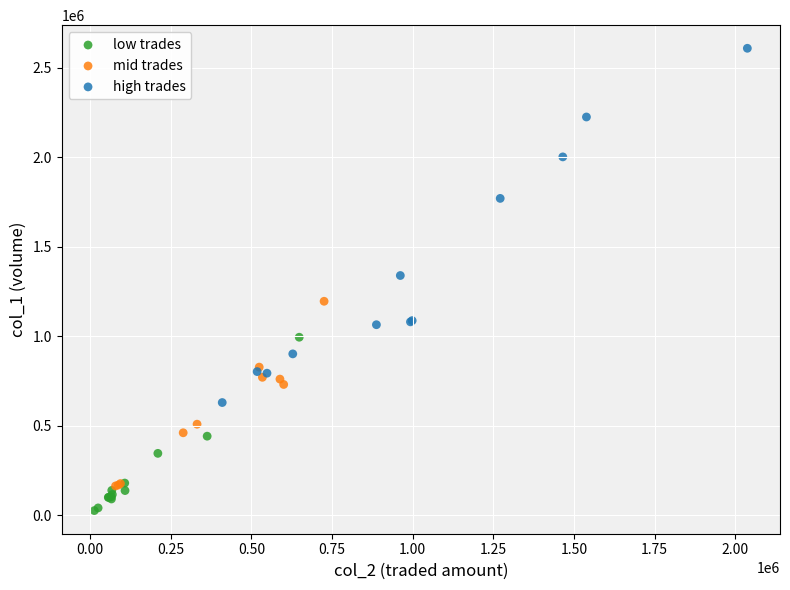

Which series has the widest spread of Y values?

high trades